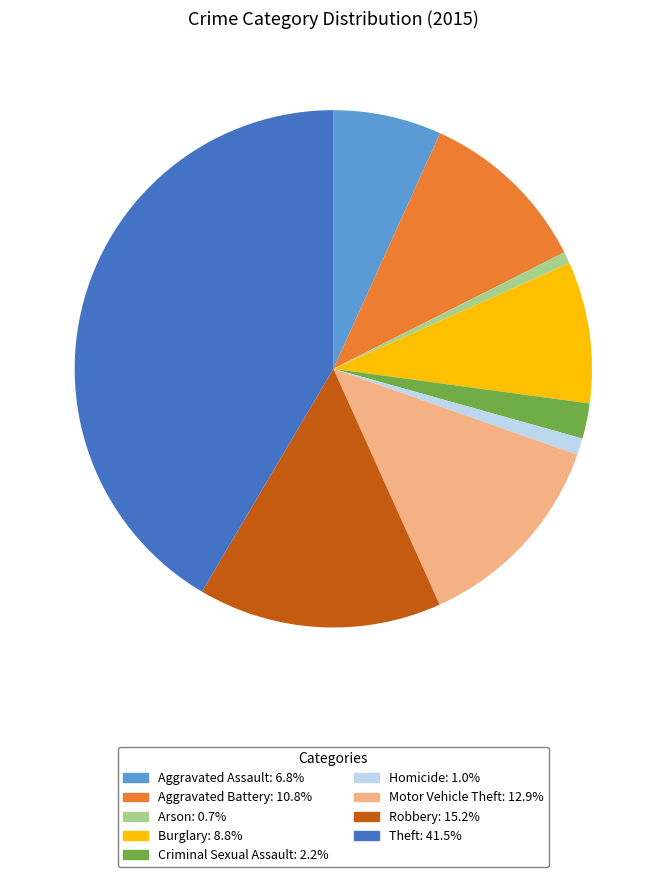

Which has a higher value, Robbery or Aggravated Assault?

Robbery